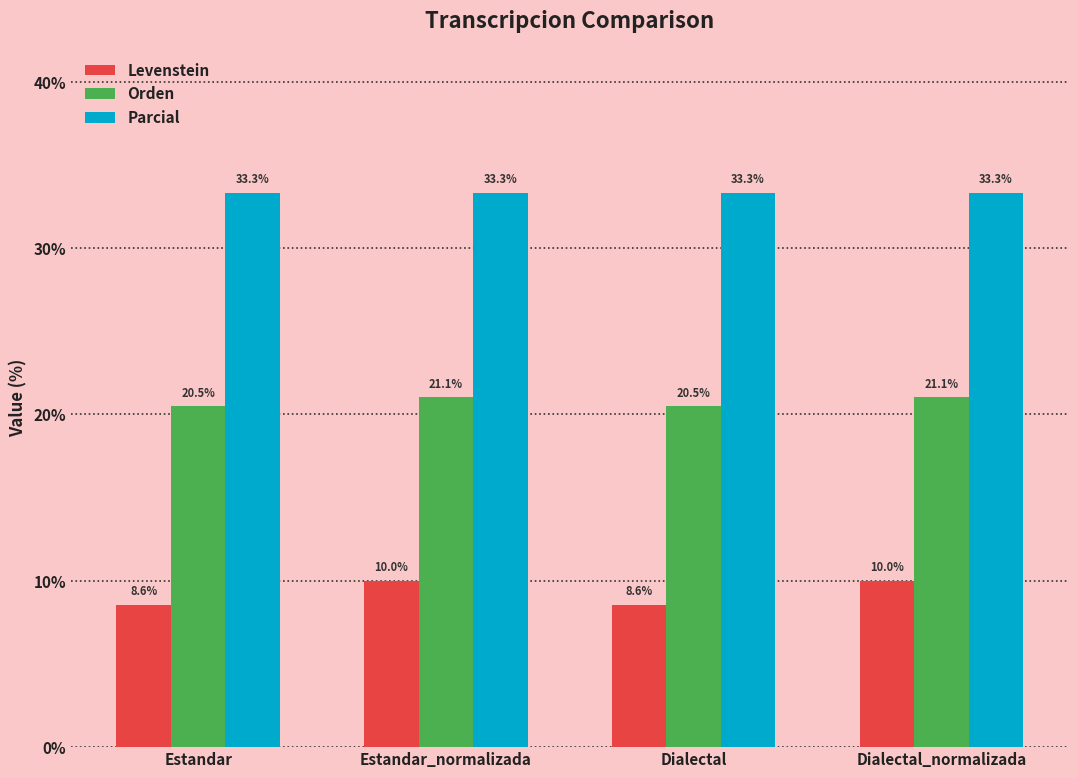

At how many categories does at least one series exceed 9?

4